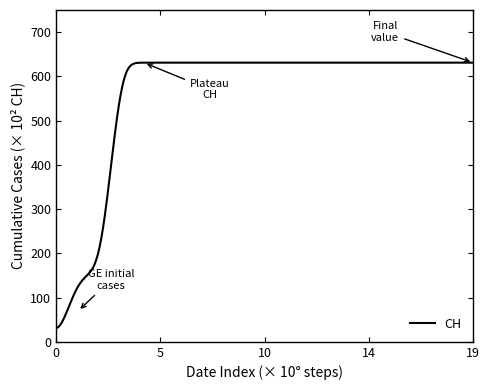

What is the difference between the maximum and minimum values?

599.8